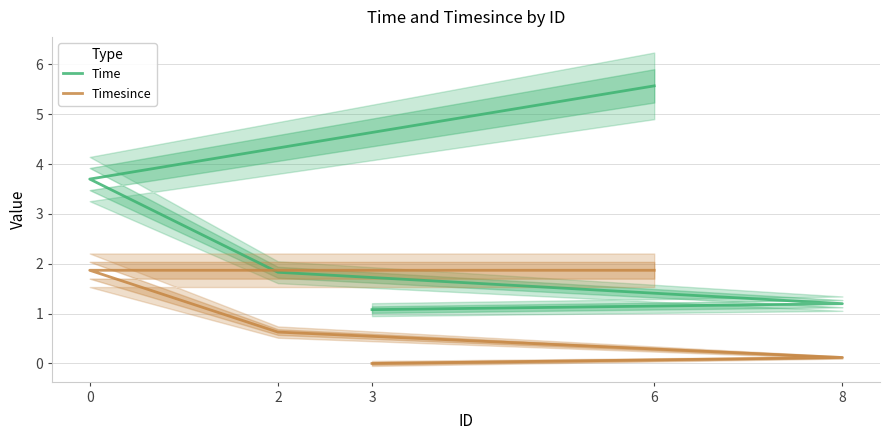

True or false: Timesince has more than 2 points higher than both neighbors.

False